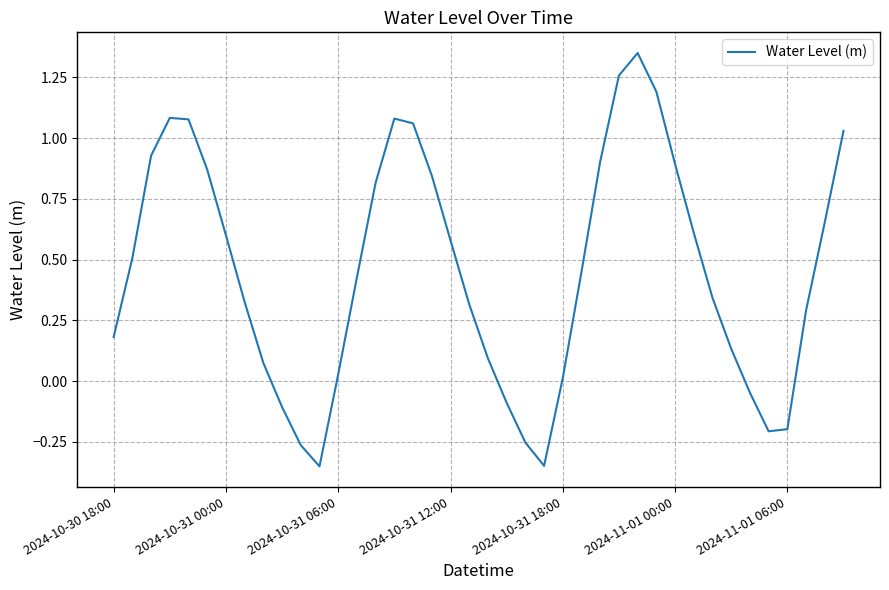

What is the difference between the maximum and minimum values?

1.7